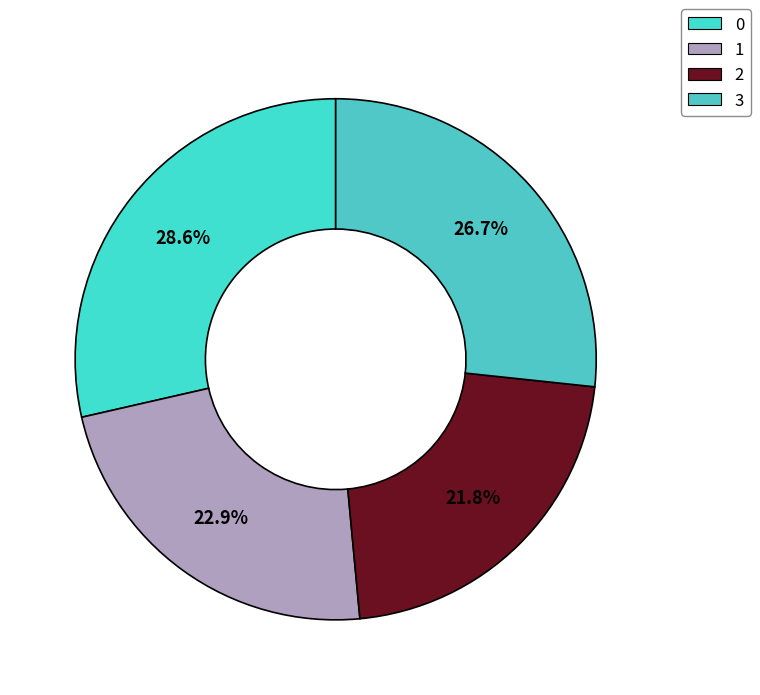

Is there a majority slice in this chart?

No